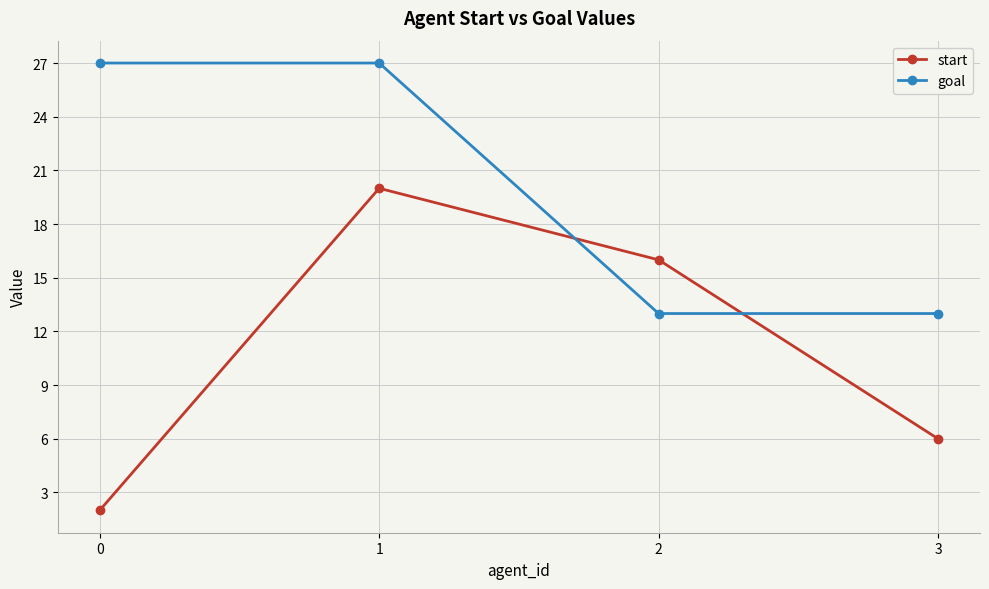

The start series shows 10 at 3. True or false?

False